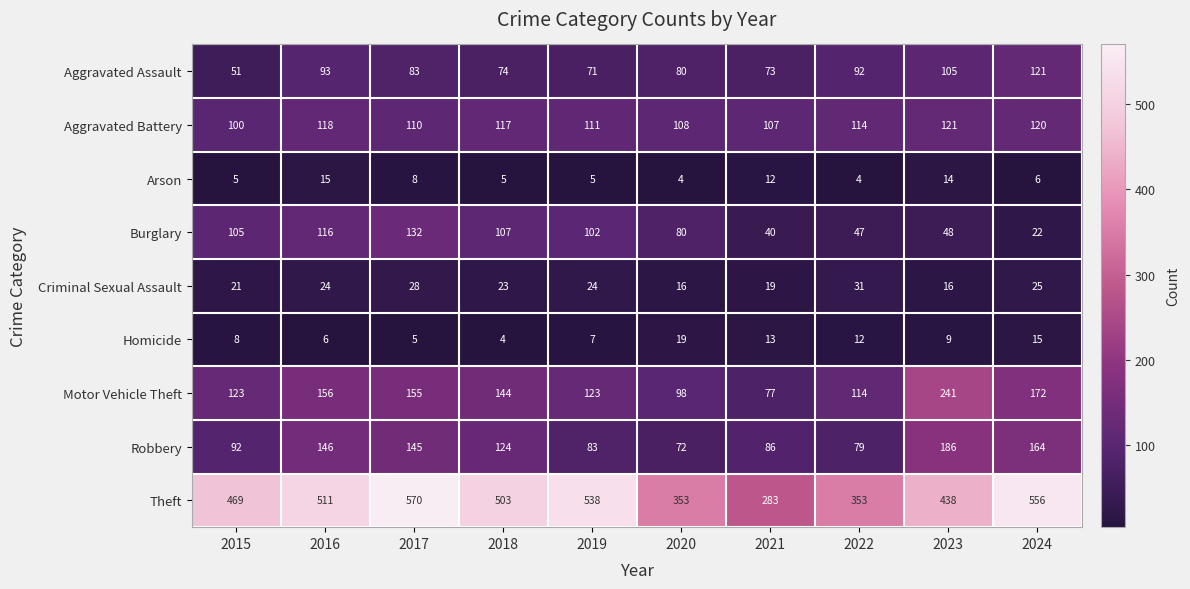

How many series are shown in this chart?

9